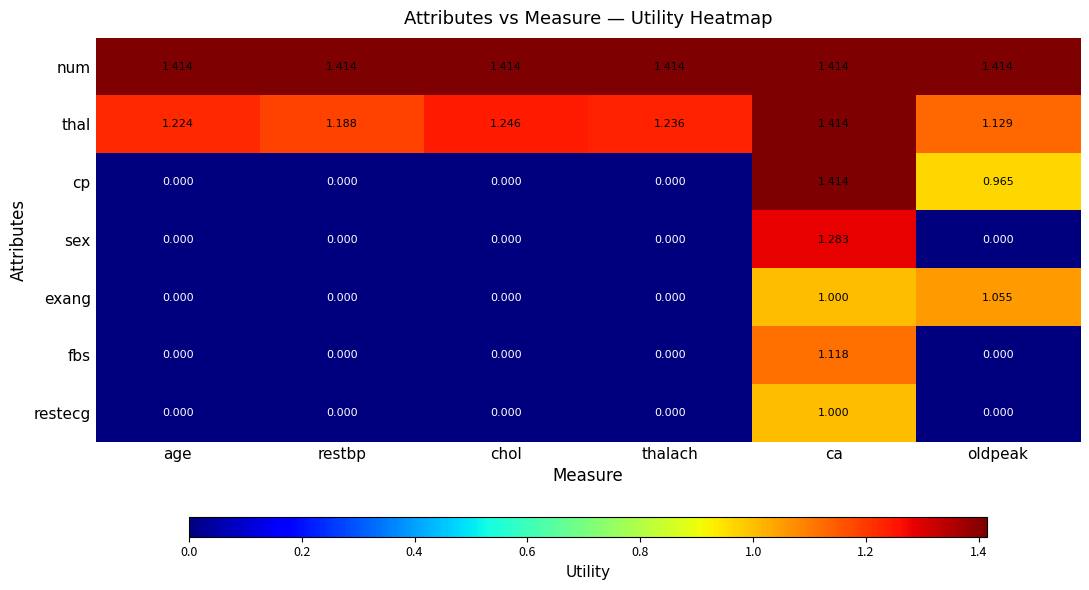

At how many categories does at least one series exceed 1?

6